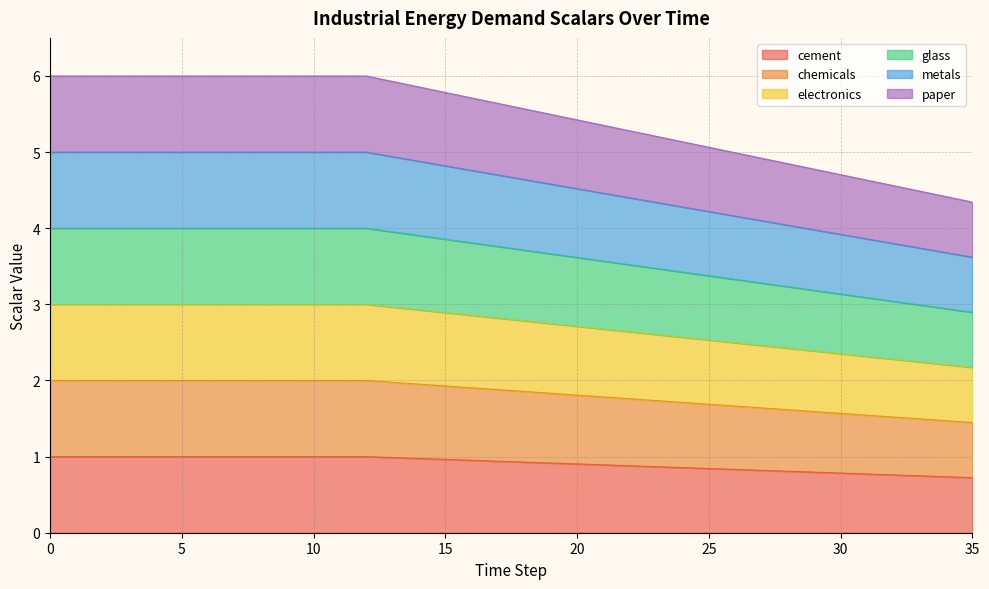

True or false: cement and glass cross at least once.

False